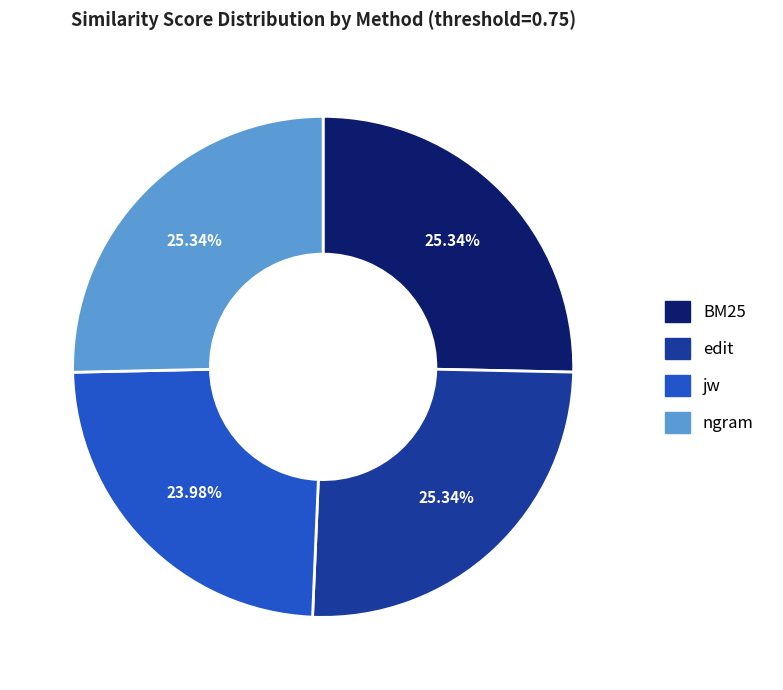

What percentage is the ngram slice, to the nearest percent?

25%